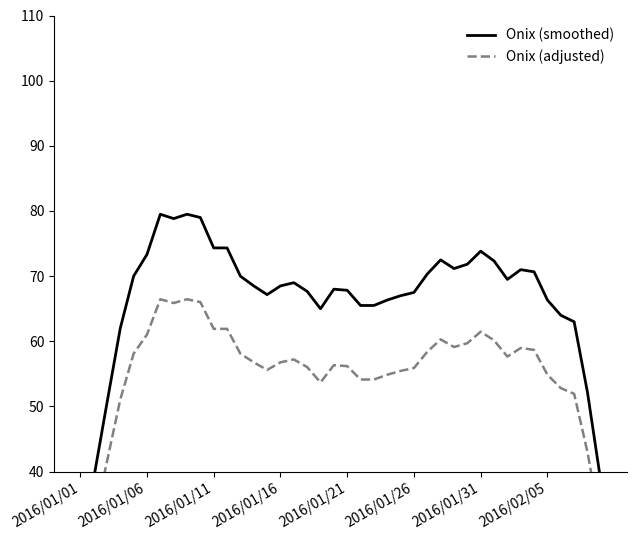

How many lines are shown in the chart?

2